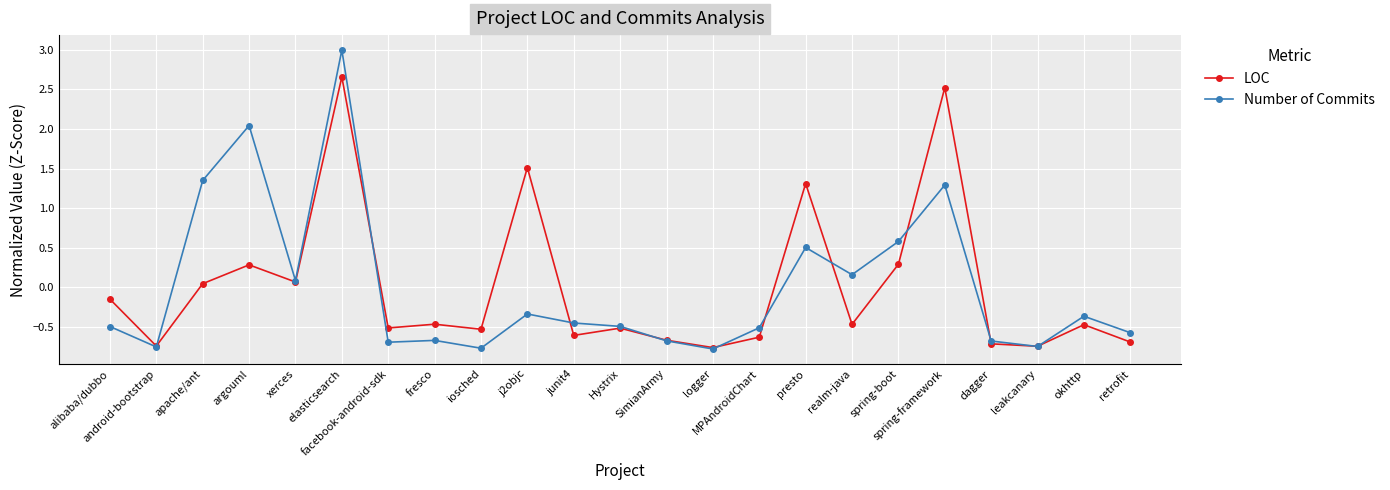

How many values in the LOC series are below 0?

15